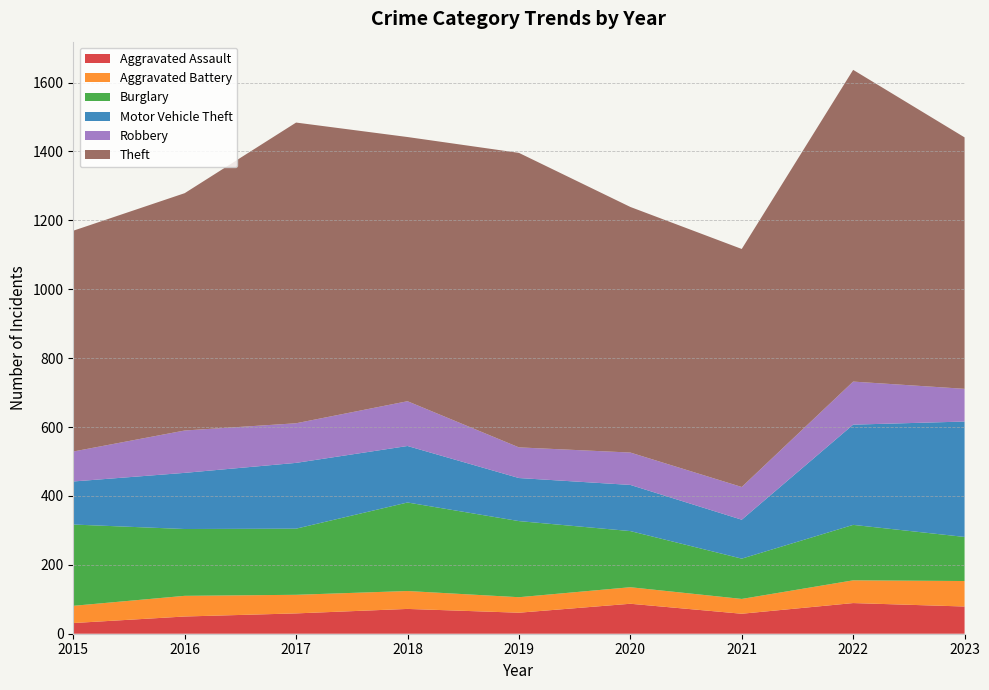

Reading left to right, extract all data points from this chart.

Aggravated Assault: 2015=31	2016=50	2017=59	2018=72	2019=61	2020=87	2021=58	2022=89	2023=79
Aggravated Battery: 2015=50	2016=60	2017=54	2018=52	2019=45	2020=48	2021=43	2022=66	2023=74
Burglary: 2015=236	2016=194	2017=192	2018=257	2019=221	2020=163	2021=117	2022=161	2023=128
Motor Vehicle Theft: 2015=125	2016=163	2017=191	2018=164	2019=125	2020=134	2021=113	2022=291	2023=335
Robbery: 2015=87	2016=123	2017=115	2018=130	2019=89	2020=94	2021=95	2022=125	2023=95
Theft: 2015=641	2016=689	2017=873	2018=767	2019=855	2020=713	2021=691	2022=905	2023=730